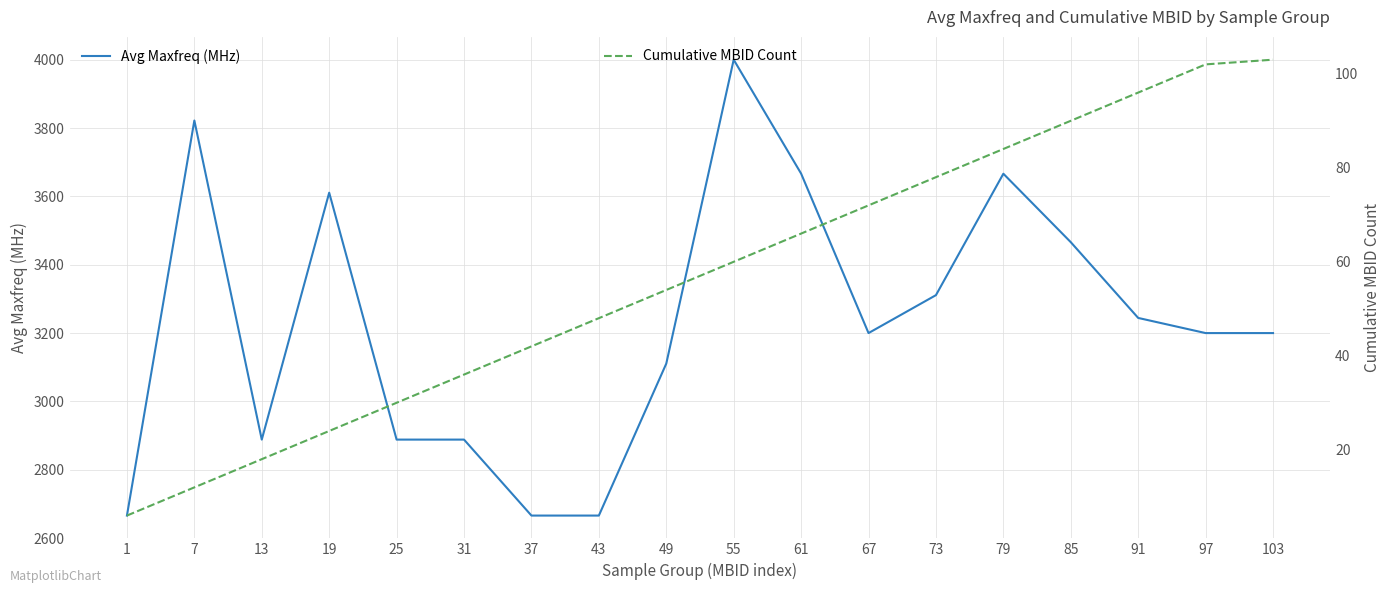

At how many categories does at least one series exceed 231?

18